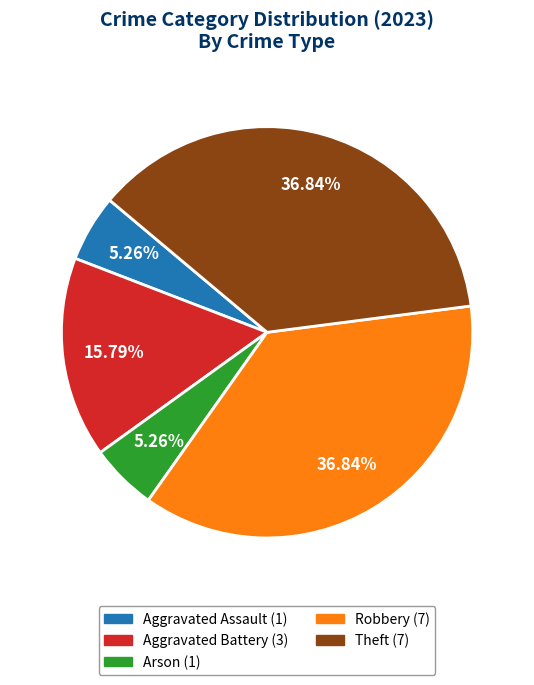

How many slices are in this pie chart?

5